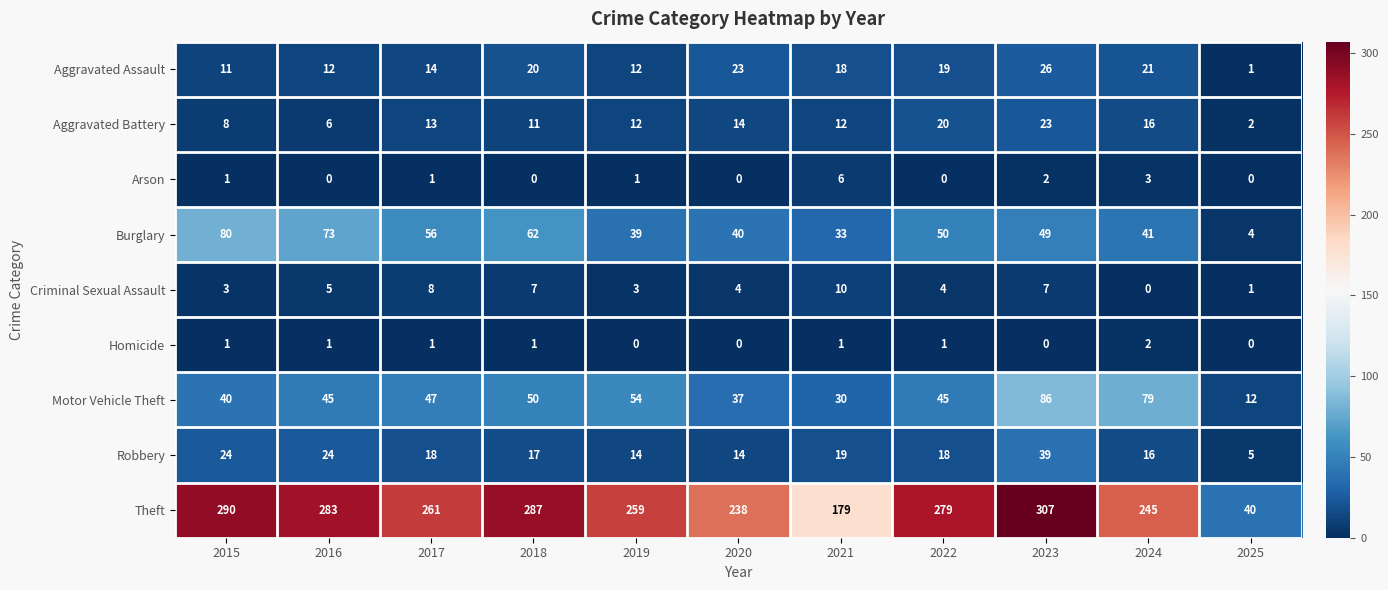

Which label corresponds to the largest value in the chart?

2023